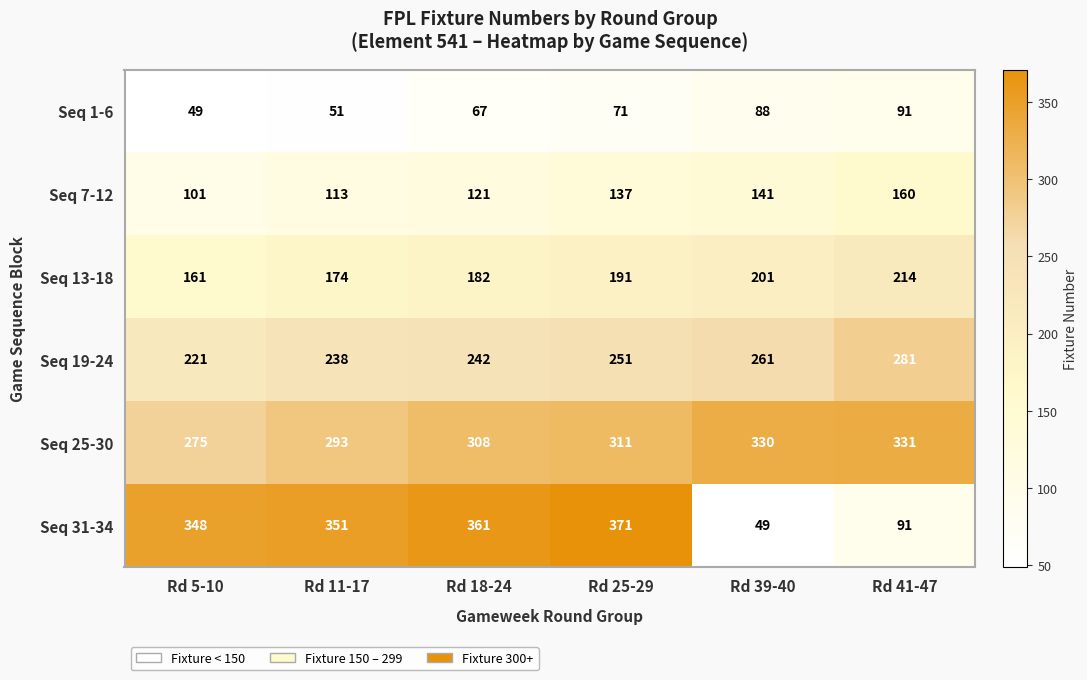

Is it true that Seq 13-18 equals 214 at Rd 41-47?

True